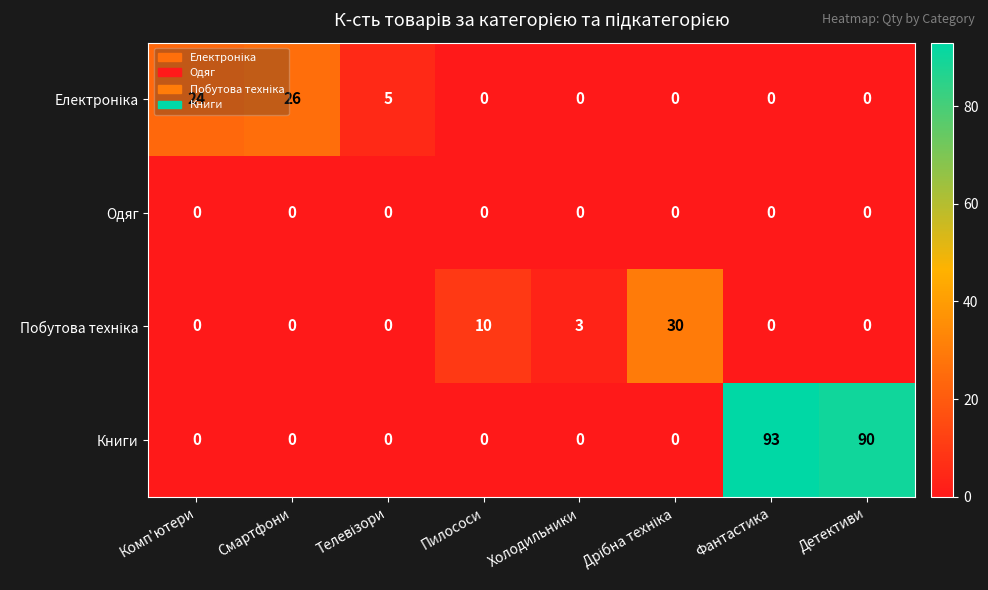

What is the average value of the Книги series?

23